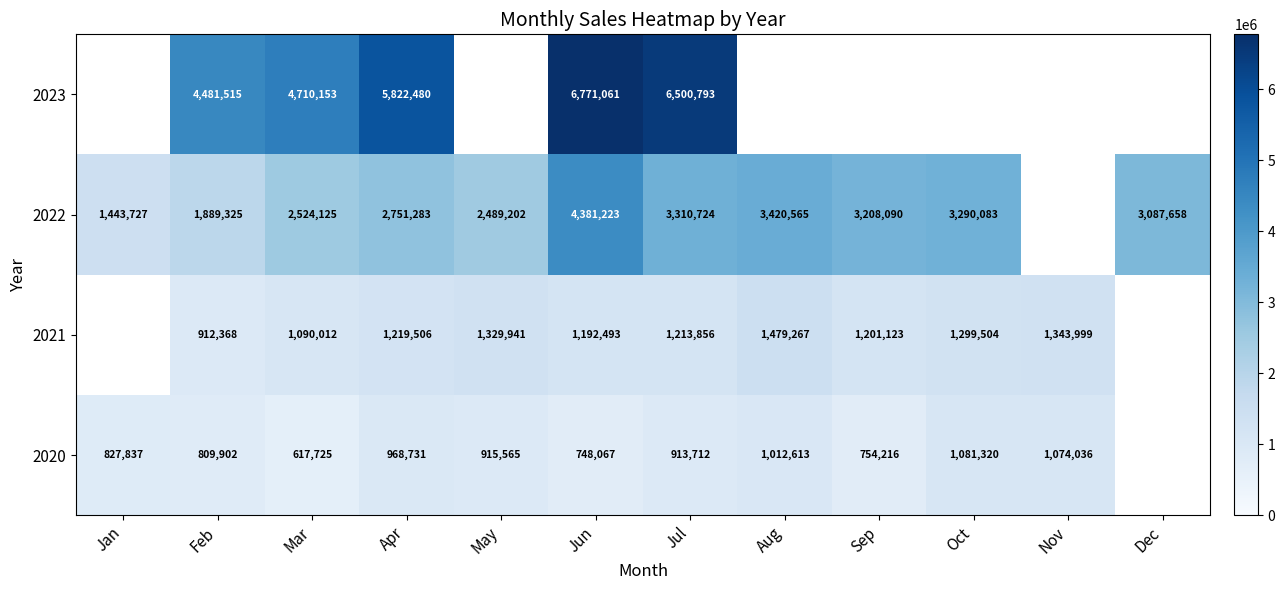

What is the maximum value shown in the chart?

6771061.0